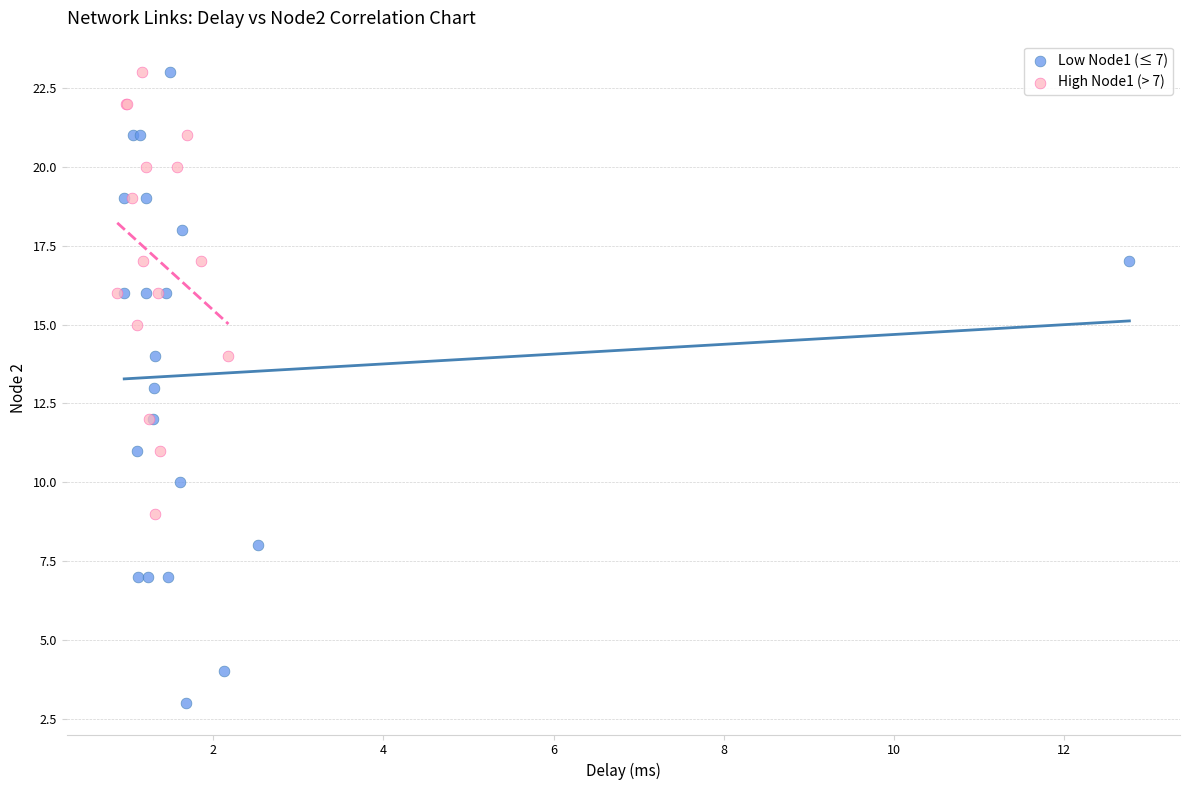

Which series contains the lowest Y value?

Low Node1 (≤ 7)